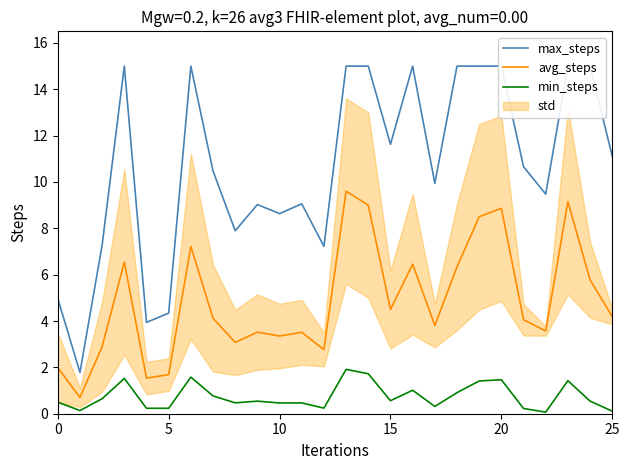

True or false: avg_steps and min_steps intersect in this chart.

False